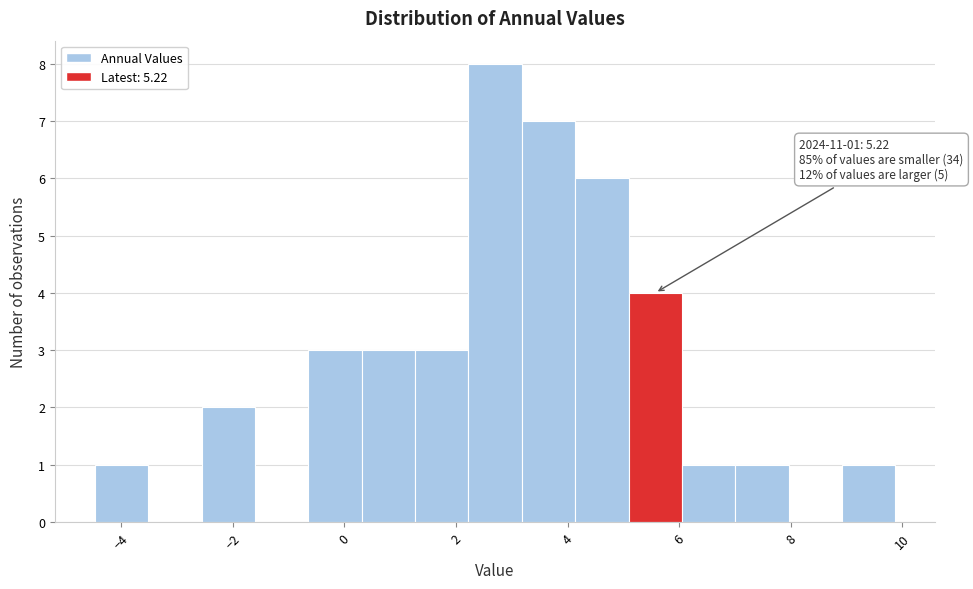

Over which range of the x-axis is the bar tallest?

2.2 to 3.2